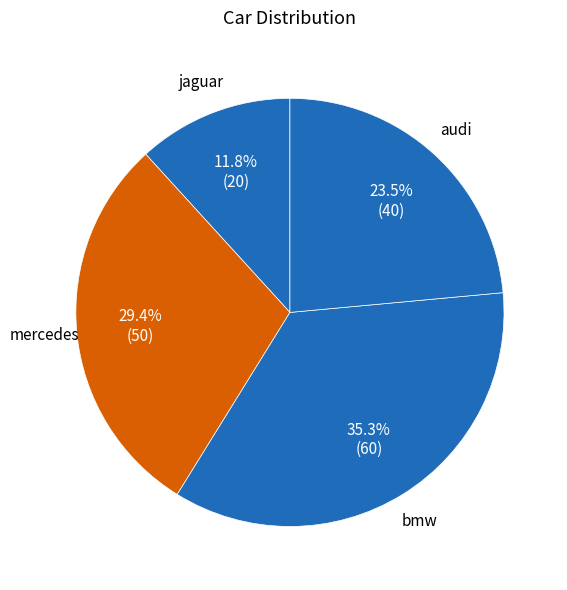

Approximately how many times larger is the value at bmw compared to audi?

1.5